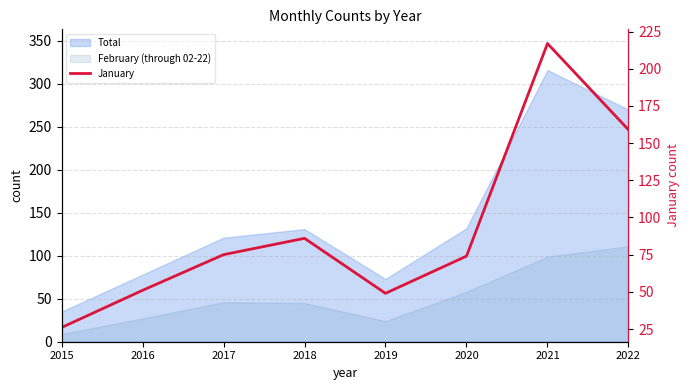

Which category has the lowest value across all series?

2015